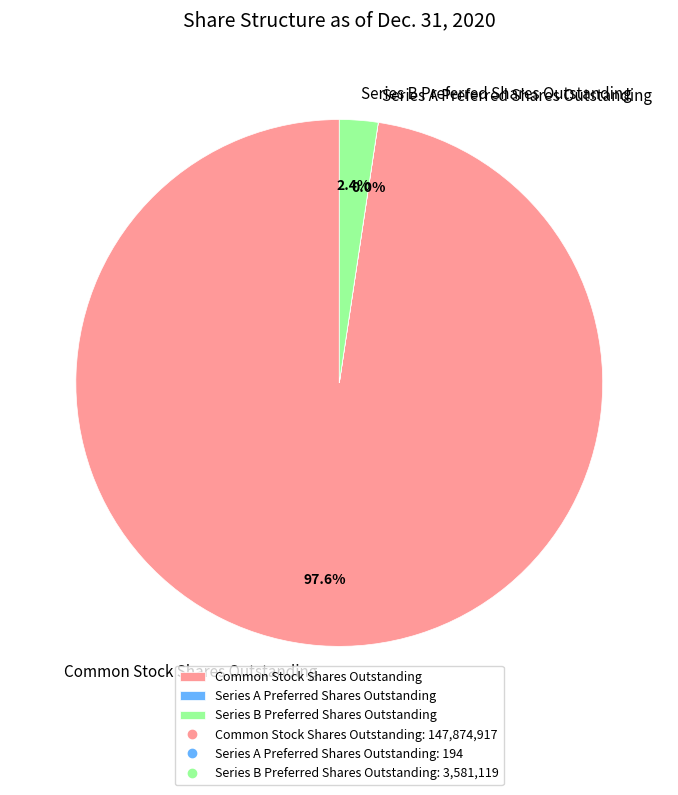

What percentage is the Series B Preferred Shares Outstanding slice, to the nearest percent?

2%